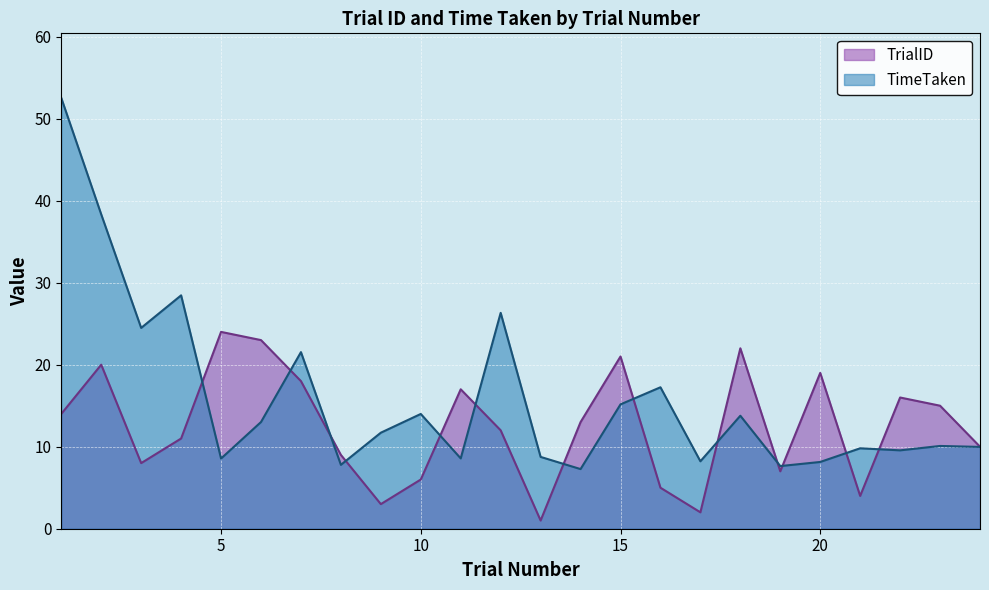

At how many categories does at least one series exceed 9?

20